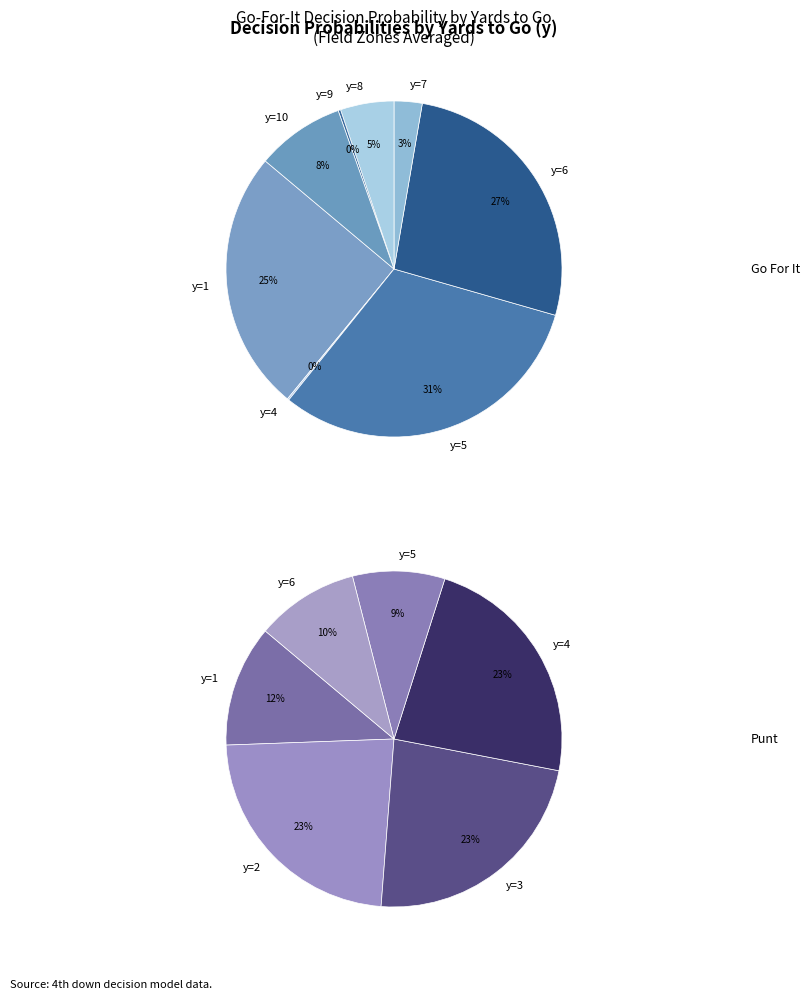

To the nearest percent, what percentage of the pie is y=3?

23%